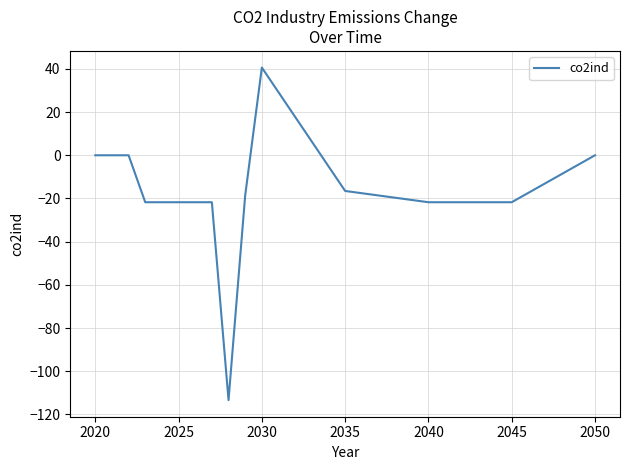

What is the difference between the maximum and minimum values?

153.9